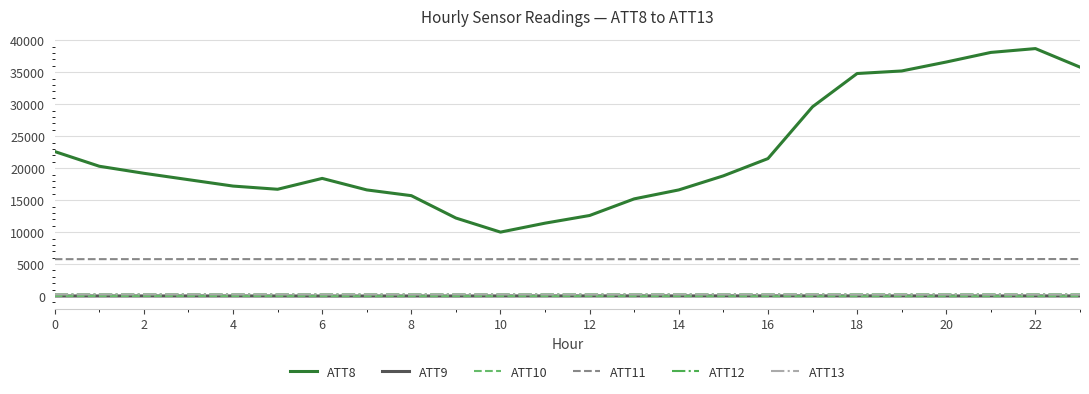

Which series has the largest range (max minus min)?

ATT8